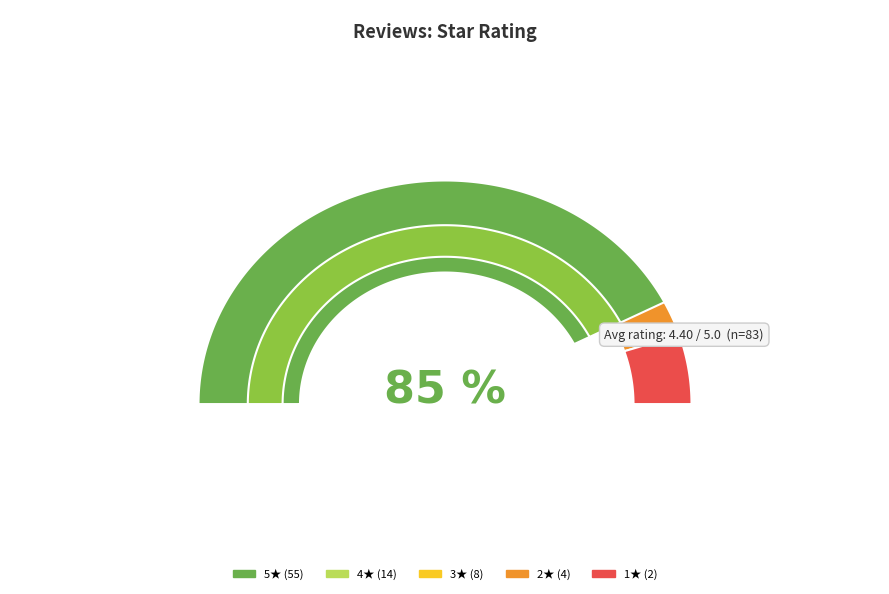

To the nearest percent, what is the combined percentage of 2.0 and 4.0?

22%